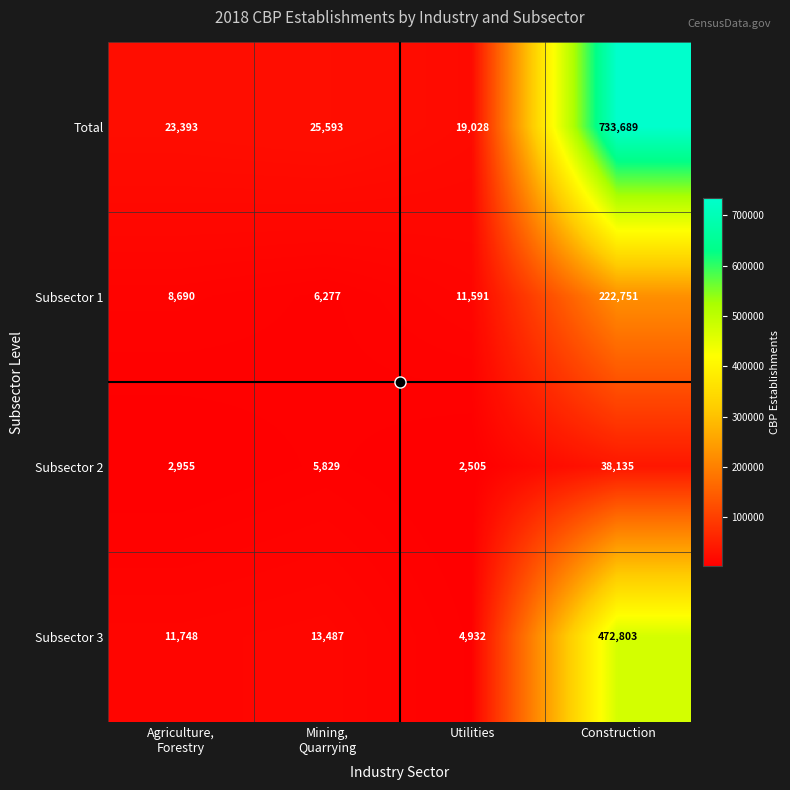

Which series has the widest spread of values?

Total